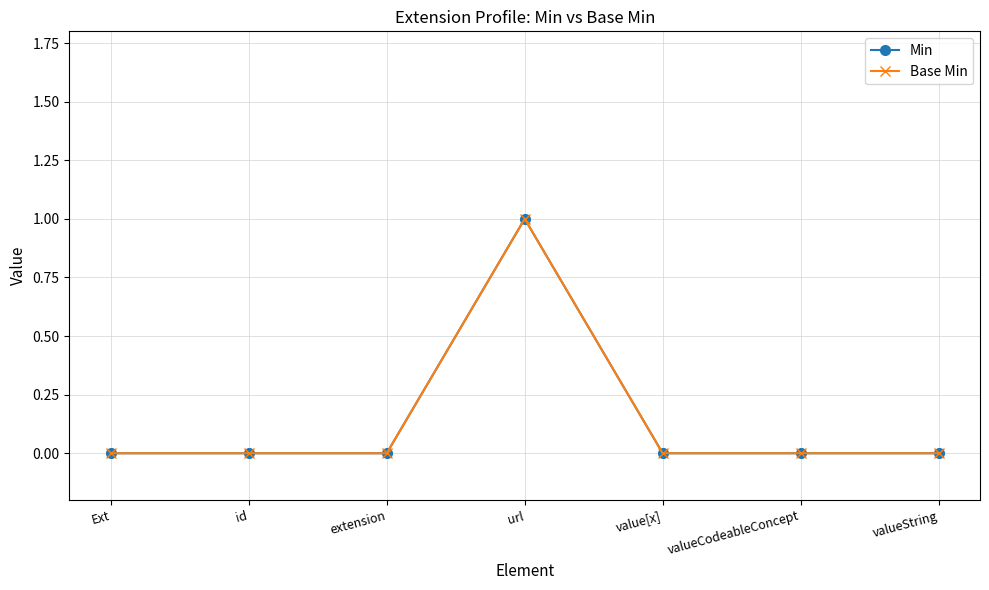

What is the maximum value for Base Min?

1